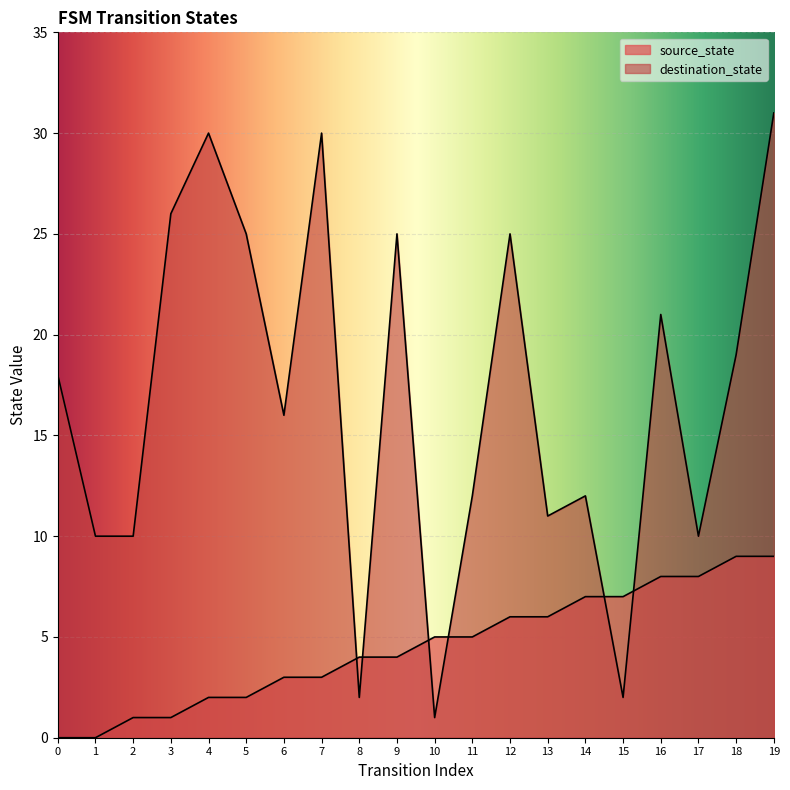

At which label is destination_state closest to 16?

6